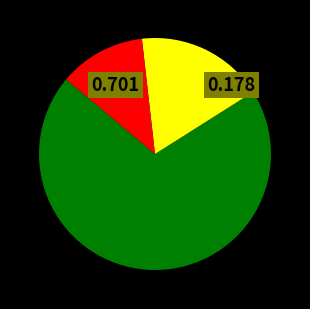

Does any single category account for the majority?

Yes